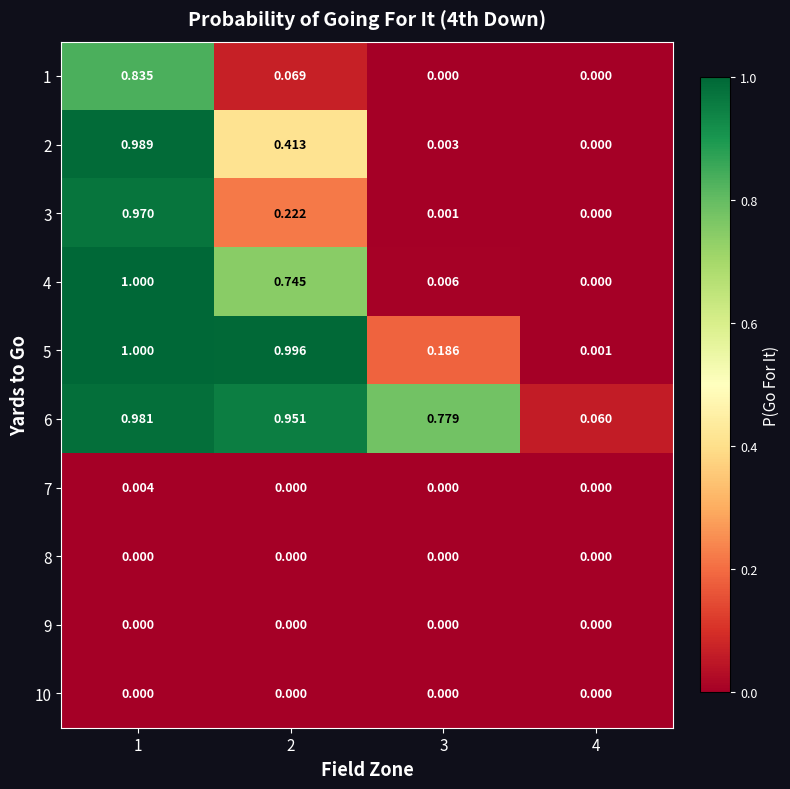

Is the value of 5 at 1 greater than the value of 9 at 3?

Yes